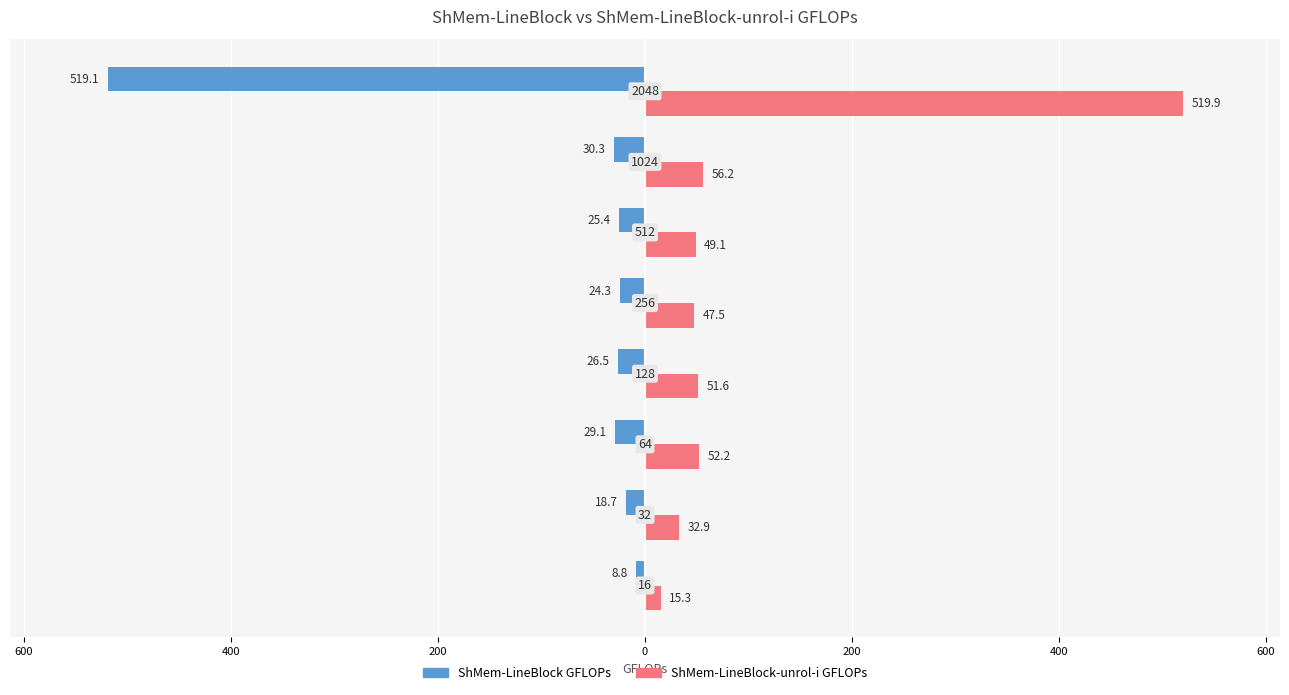

What are all the series names shown in the legend?

ShMem-LineBlock GFLOPs, ShMem-LineBlock-unrol-i GFLOPs